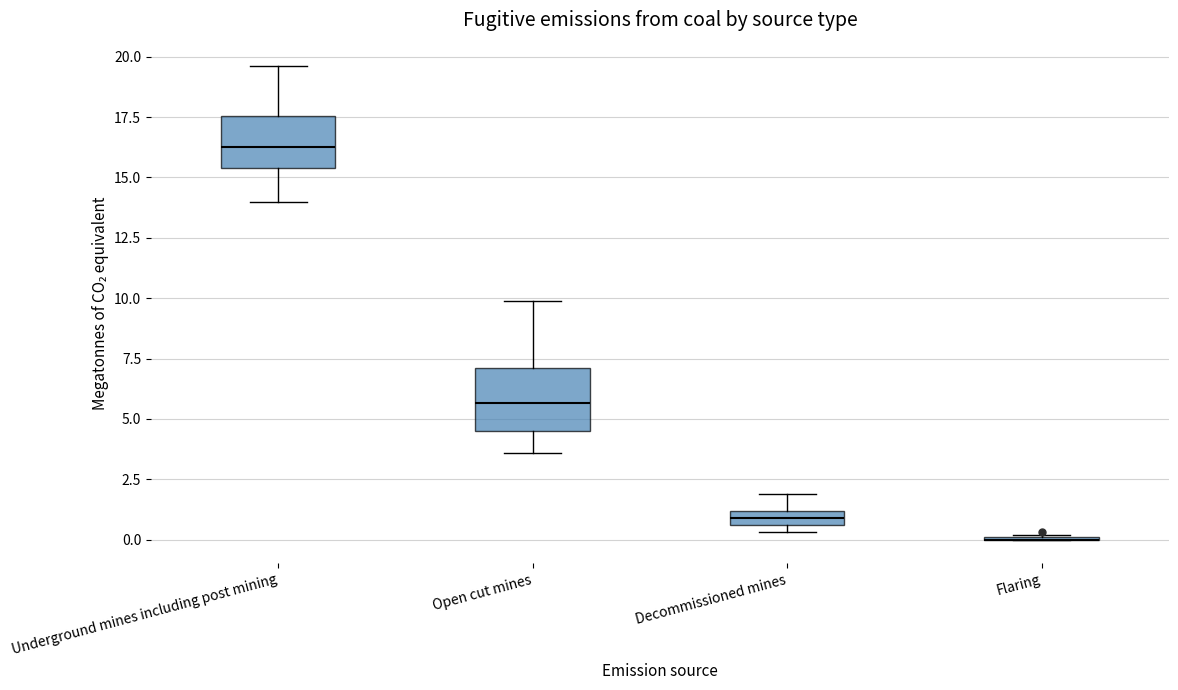

Where does the lower whisker of the box for Open cut mines end on the y-axis? The values are not printed on the chart, so give them approximately, as read against the axis.

3.5